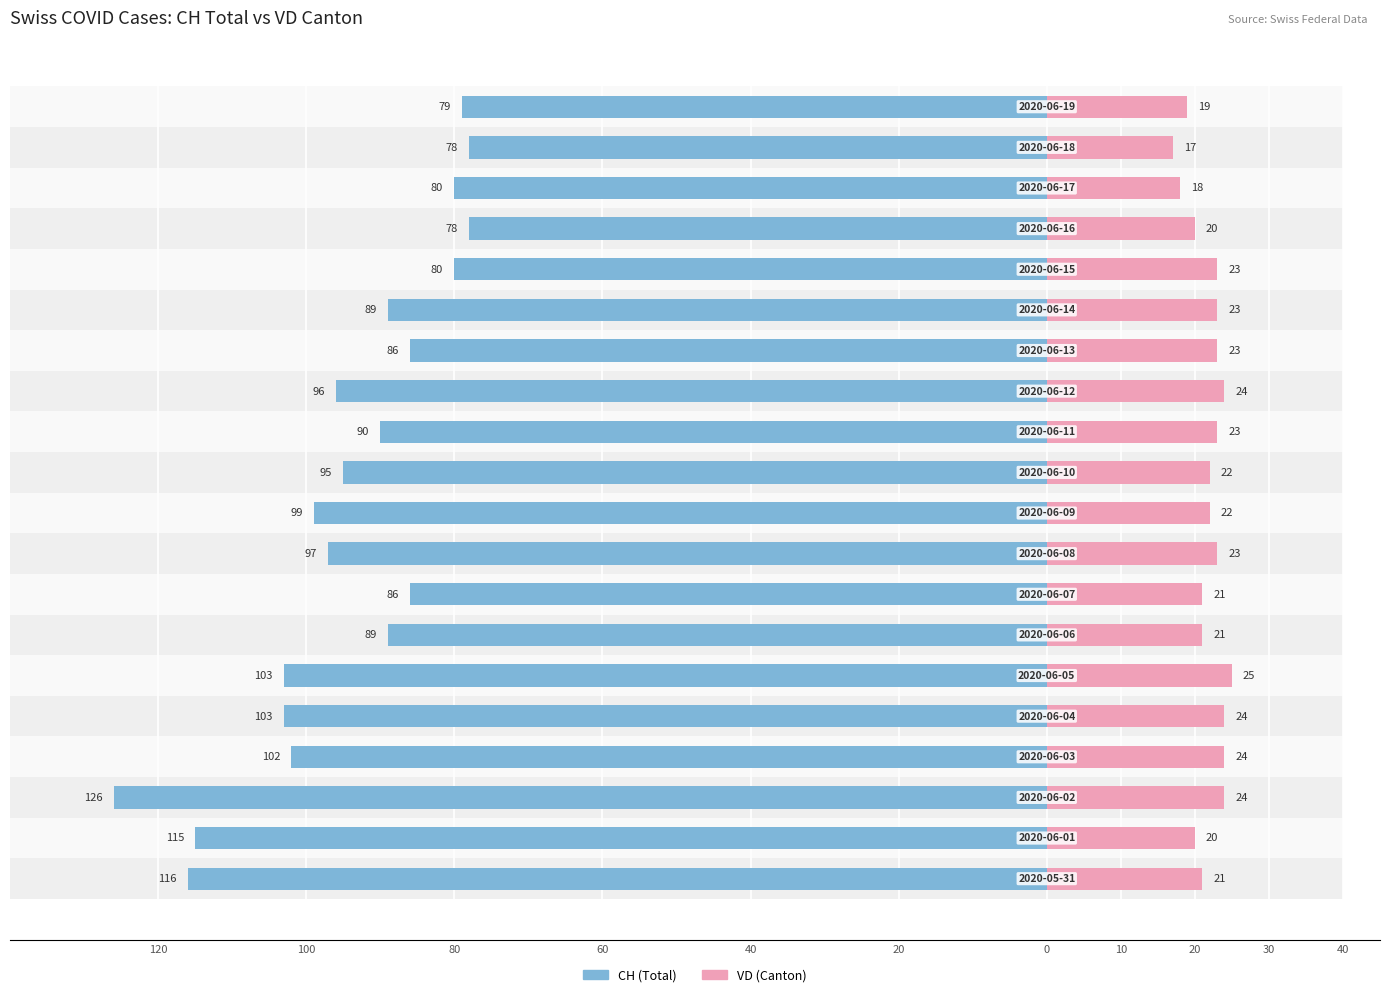

What value does the CH series have at 14, to the nearest 10?

-90